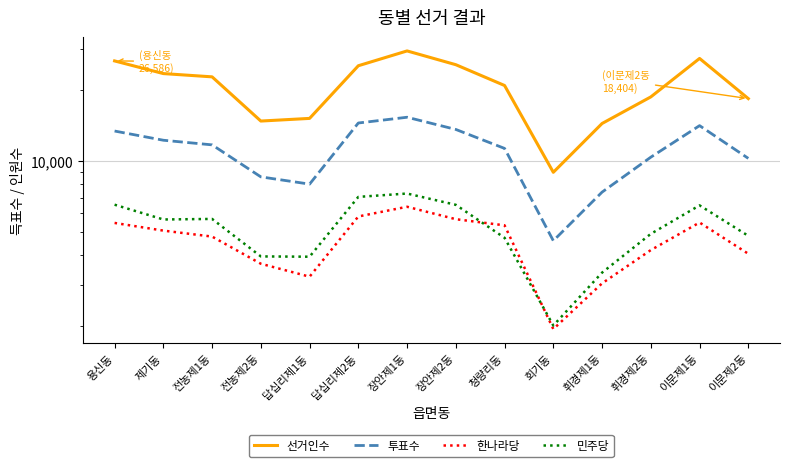

Is it true that 선거인수 equals 27600 at 휘경제2동?

False